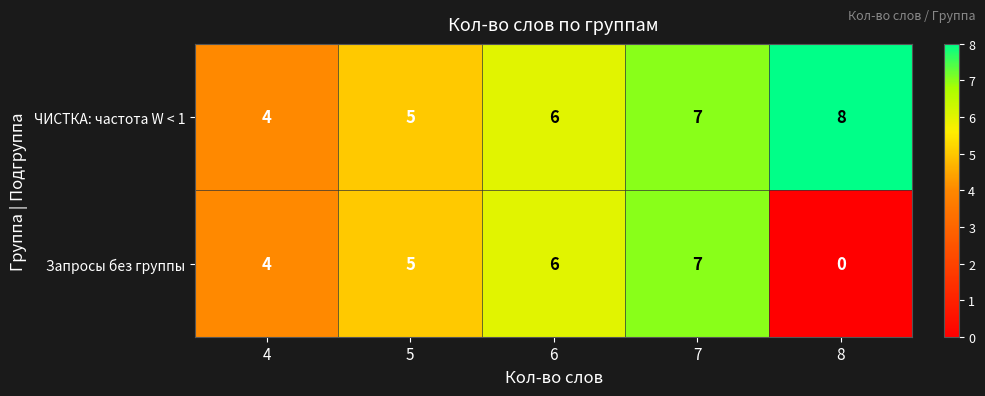

Rank the series by their maximum value, from highest to lowest.

ЧИСТКА: частота W < 1, Запросы без группы